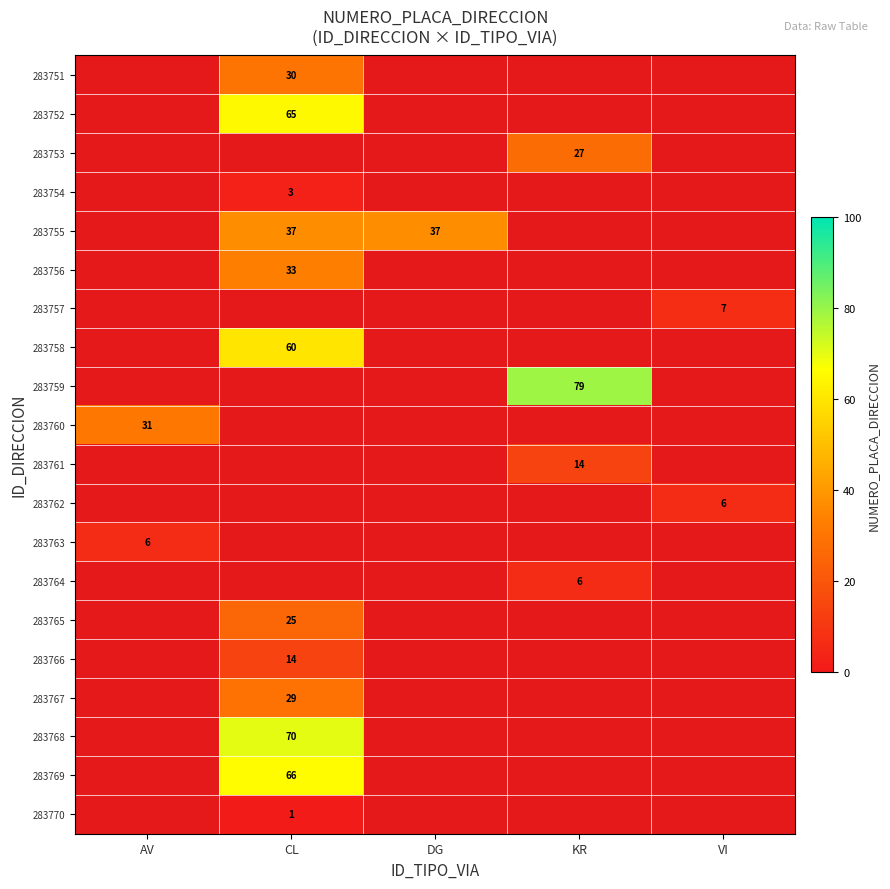

The value of 283759 at KR is 79. True or false?

True